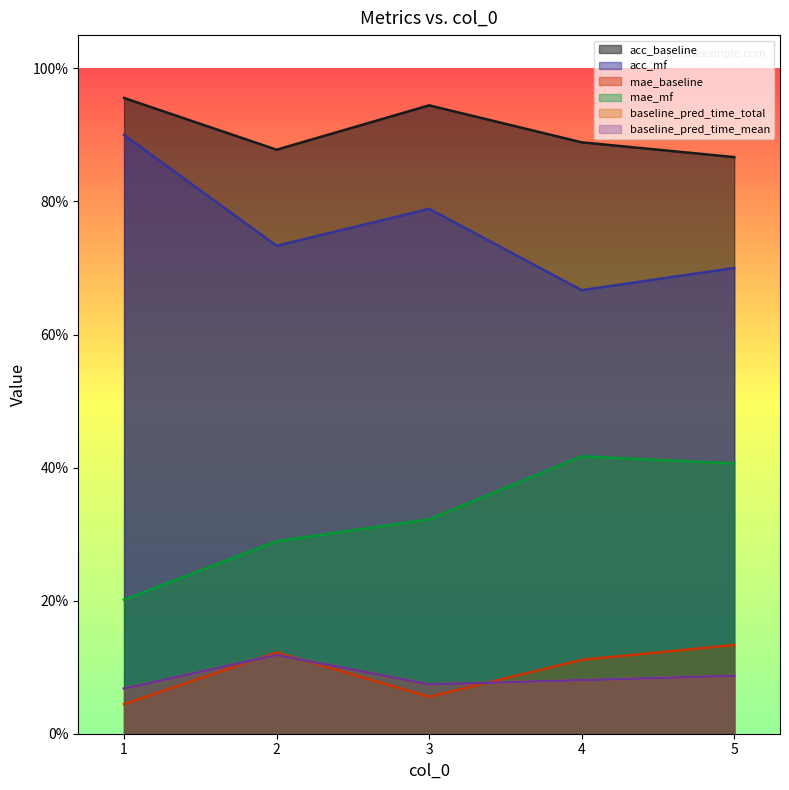

What is the approximate value of baseline_pred_time_mean at 2?

0.1